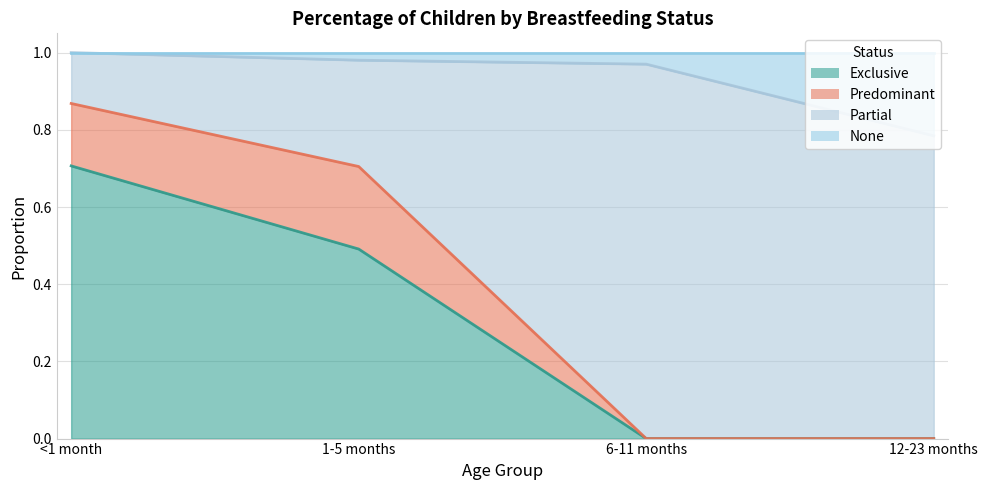

What is the maximum value shown in the chart?

1.0